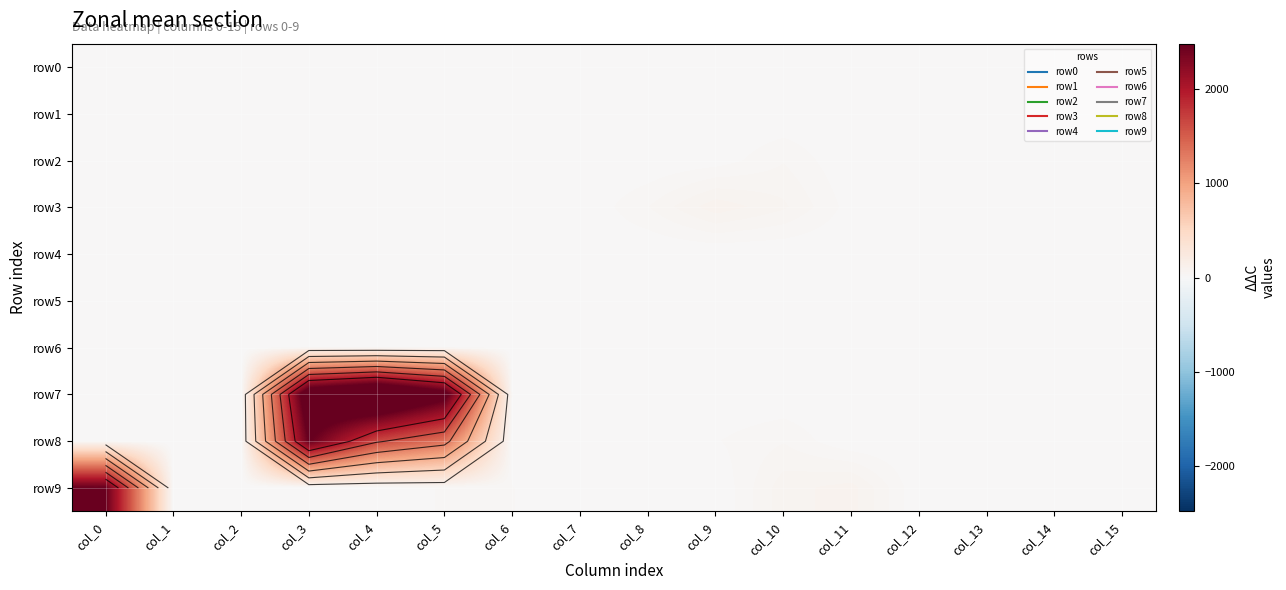

At which label does row4 reach its minimum?

col_0